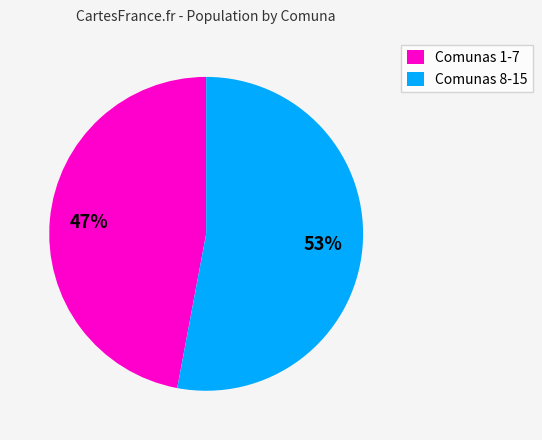

What is the smallest slice in the pie chart?

Comunas 1-7